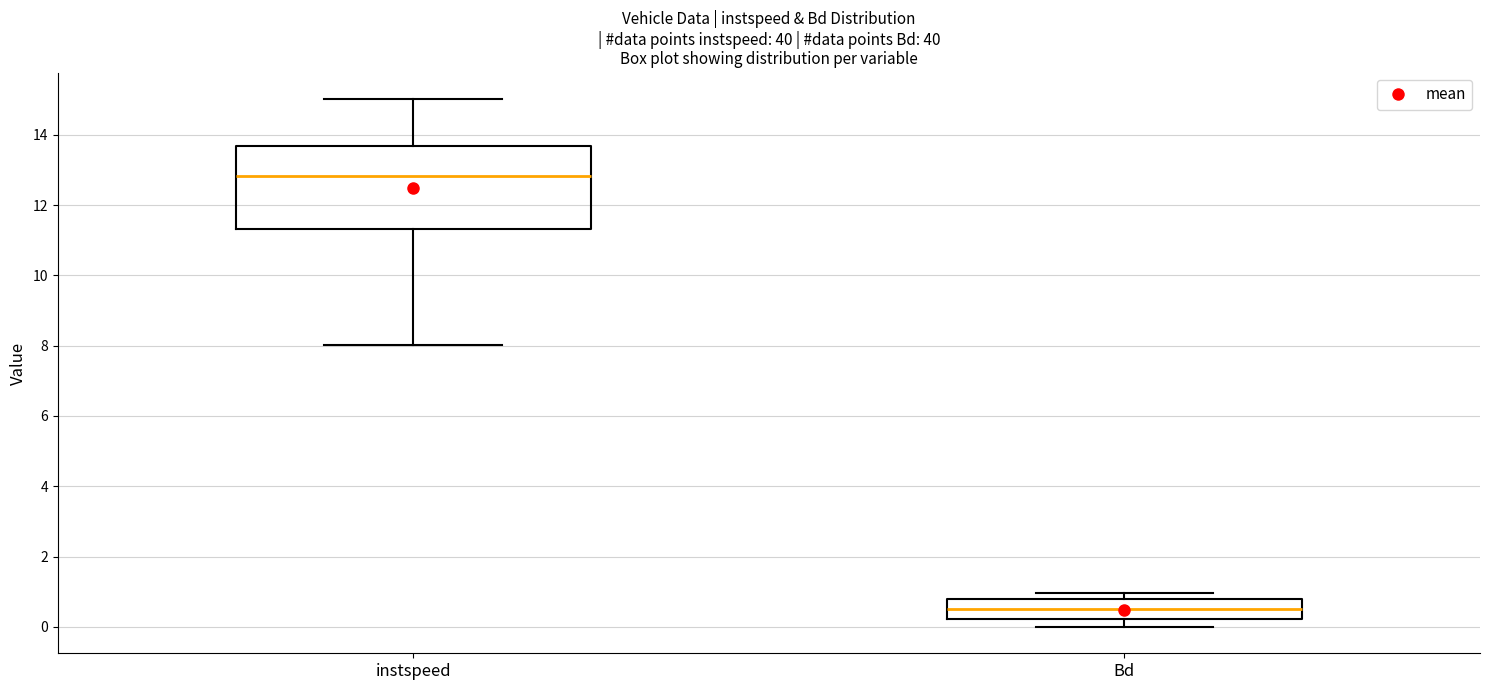

Reading left to right, transcribe this box plot: for each box, give where its median line is, the range the box spans, and where its two whiskers end, as read against the y-axis. The values are not printed on the chart, so give them approximately, as read against the axis.

instspeed: median 12.8, box 11.4 to 13.6, whiskers 8.0 to 15.0
Bd: median 0.6, box 0.2 to 0.8, whiskers 0.0 to 1.0